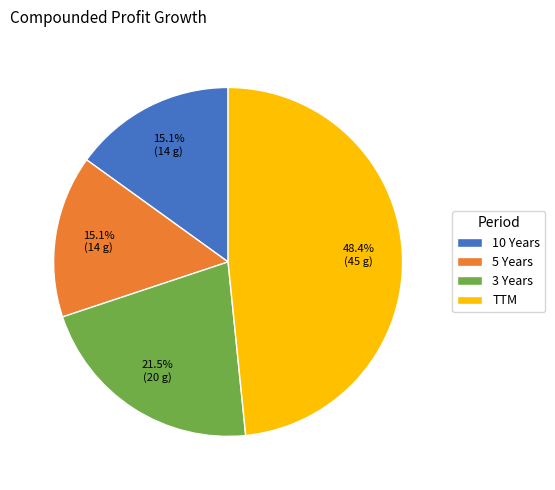

What is the ratio of the value at 5 Years to the value at TTM?

0.3